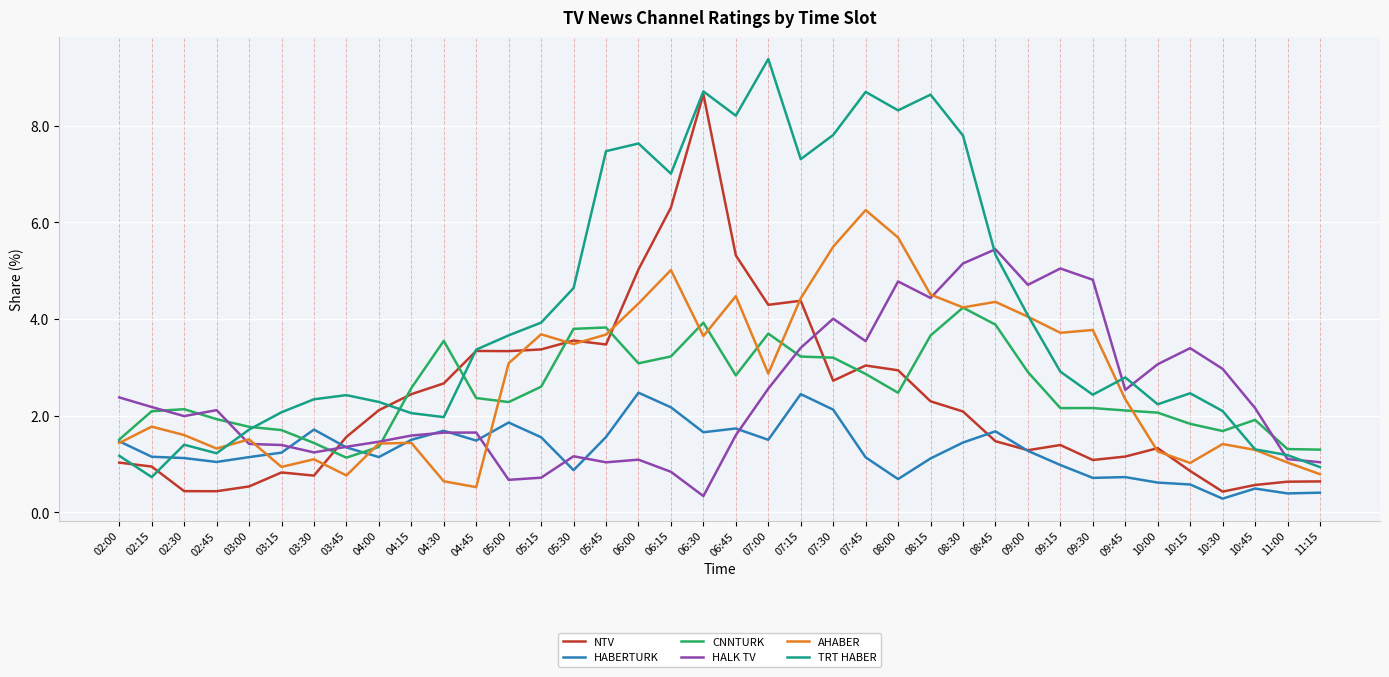

True or false: NTV has more than 2 points higher than both neighbors.

True